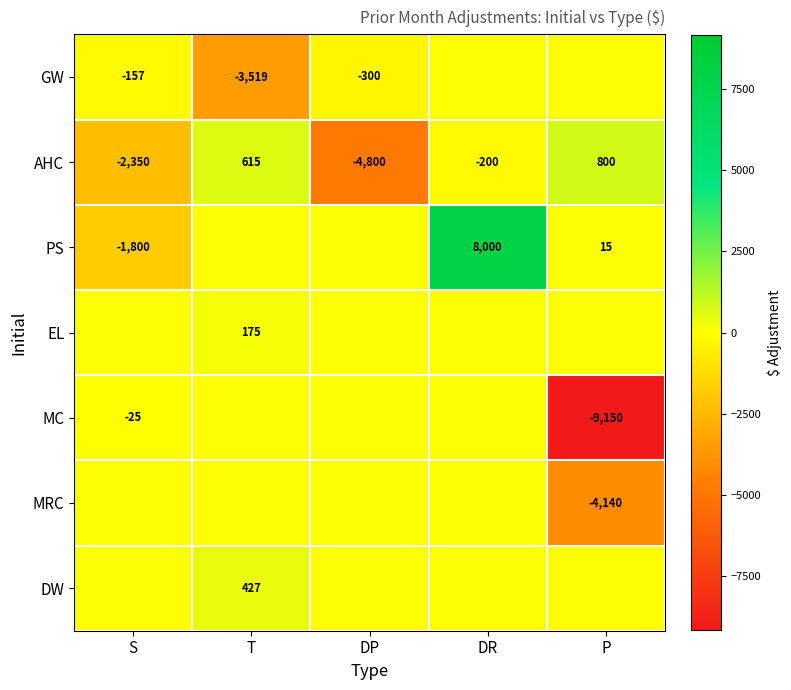

How many positive values does the AHC series have?

2